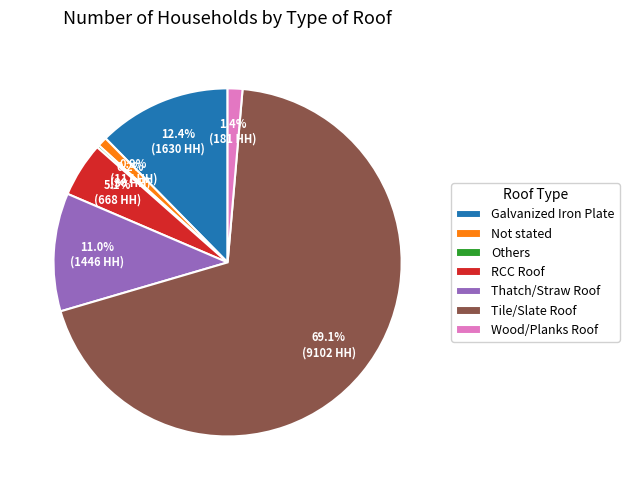

To the nearest percent, what is the combined percentage of Not stated and RCC Roof?

6%